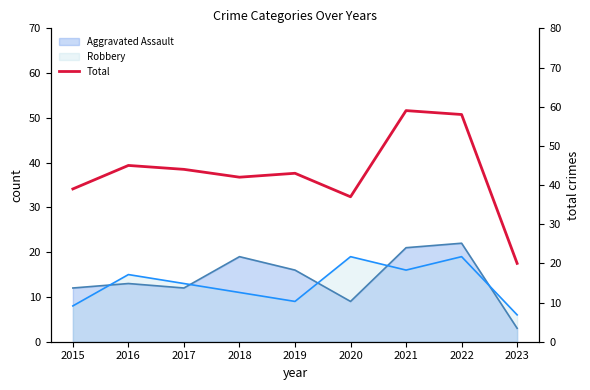

What is the greatest value displayed?

59